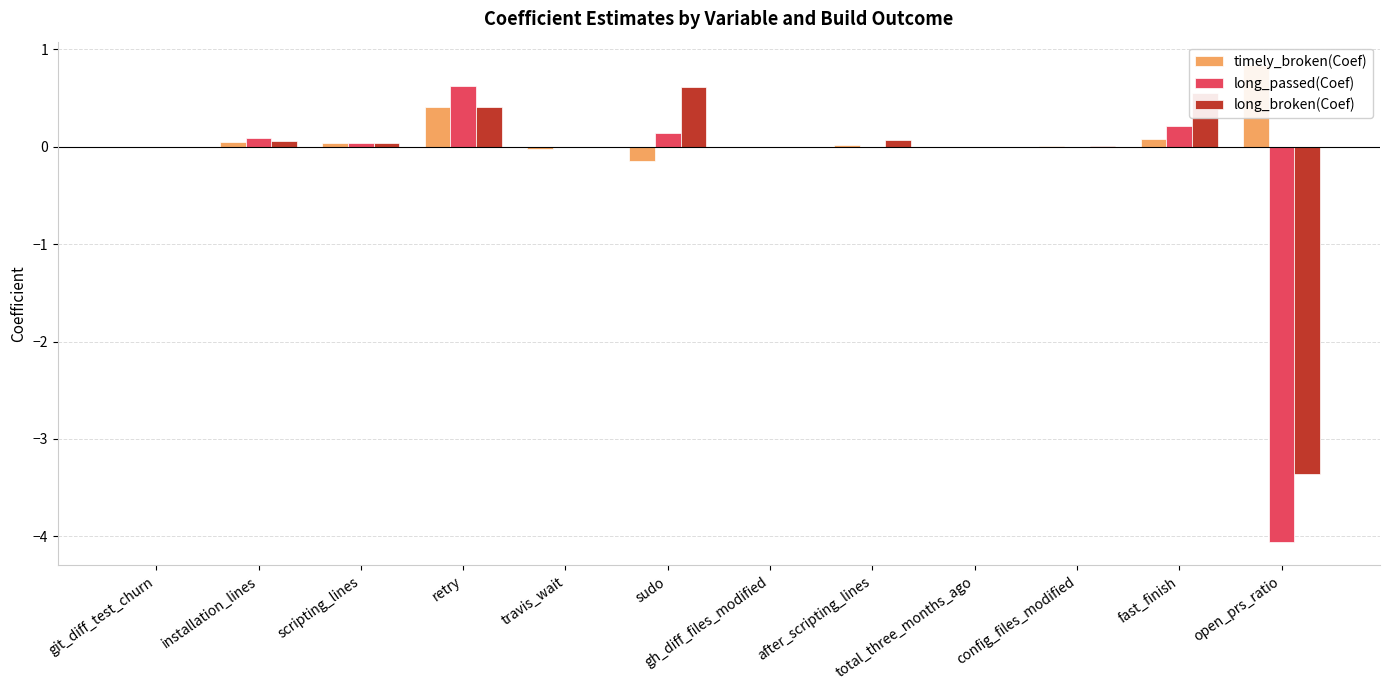

At which category is the sum across all series the highest?

retry